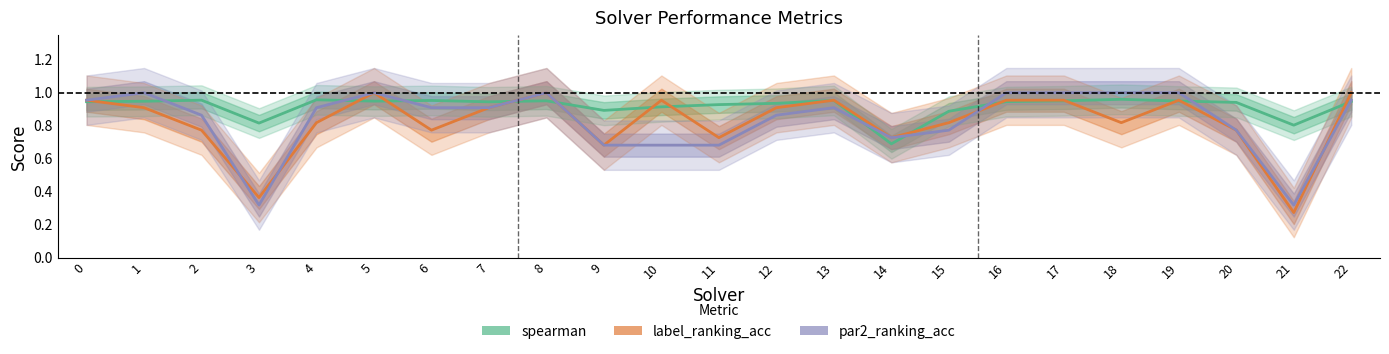

Which label corresponds to the smallest value in the chart?

21